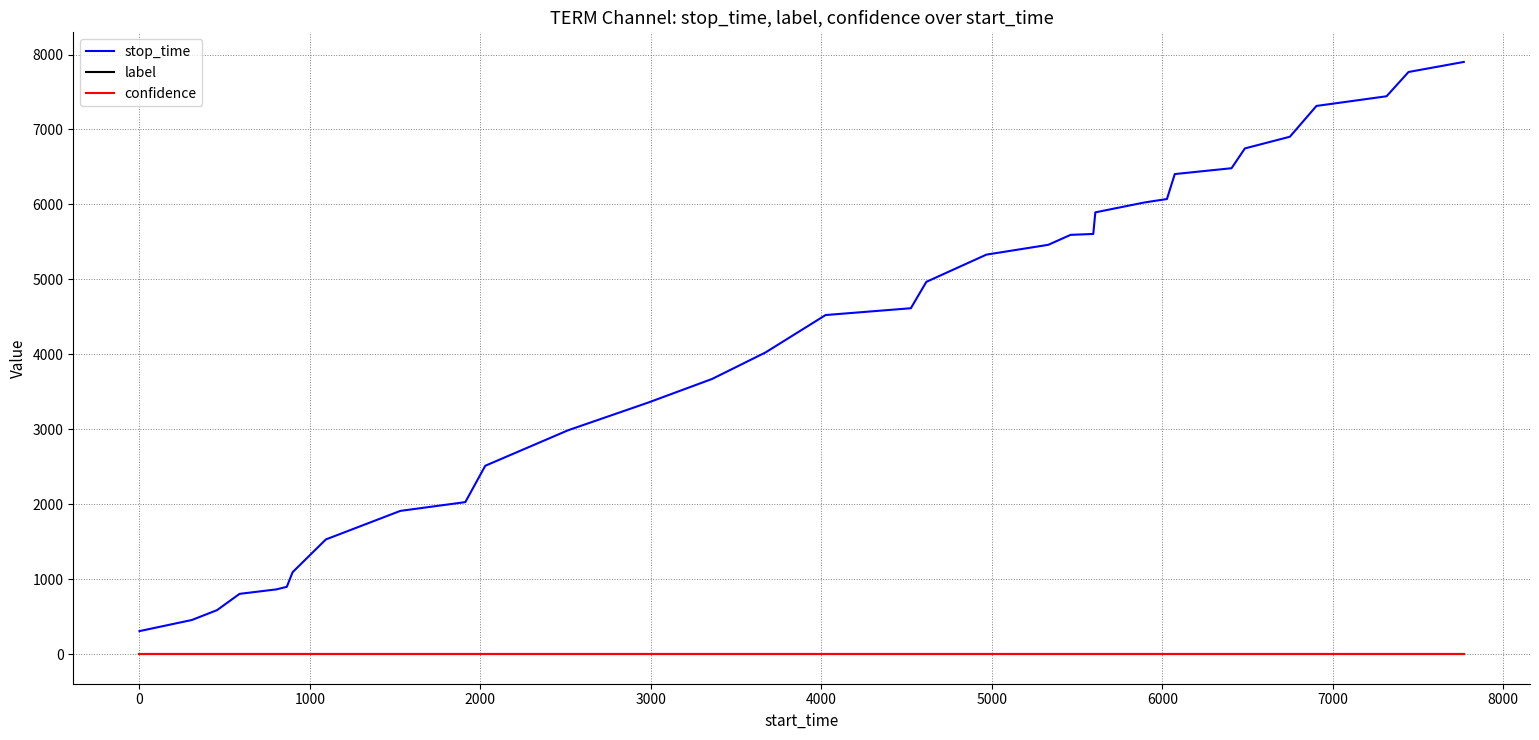

What are all the series names shown in the legend?

stop_time, label, confidence